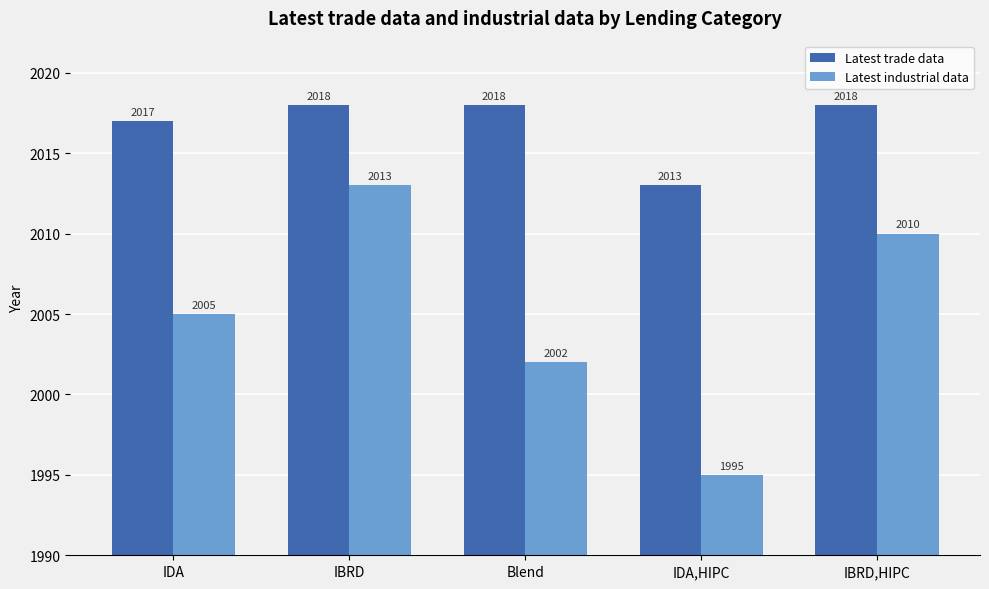

Which category has the lowest value in the Latest trade data series?

IDA,HIPC